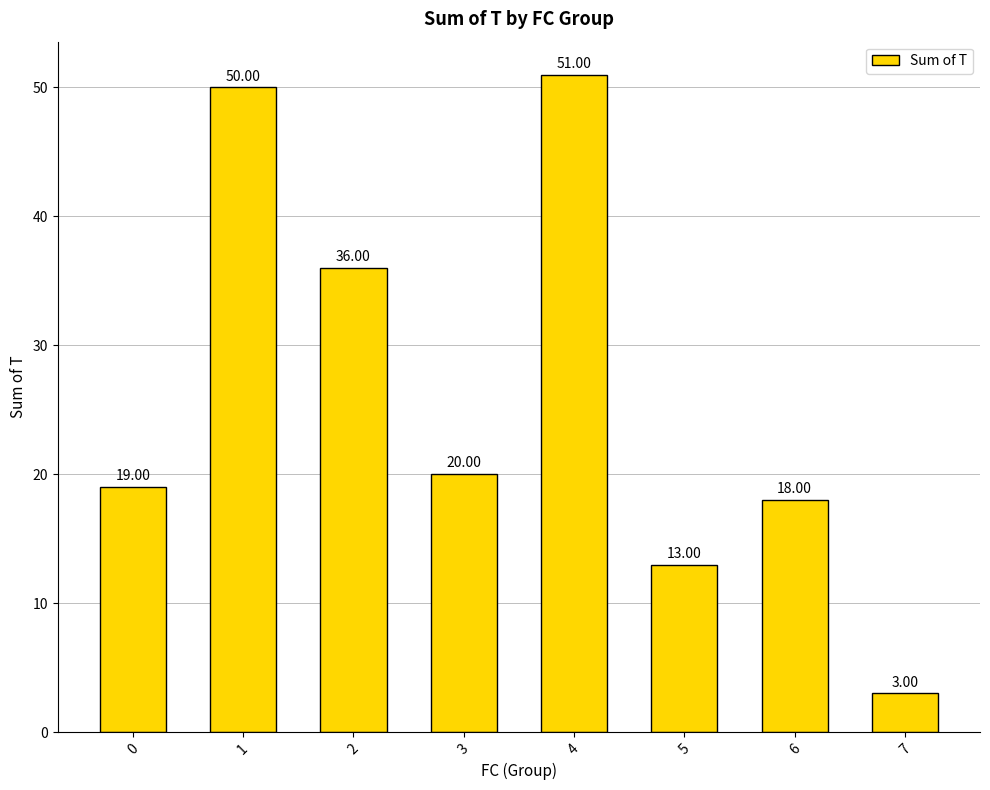

Reading left to right, transcribe all the data shown in this chart.

0=19	1=50	2=36	3=20	4=51	5=13	6=18	7=3